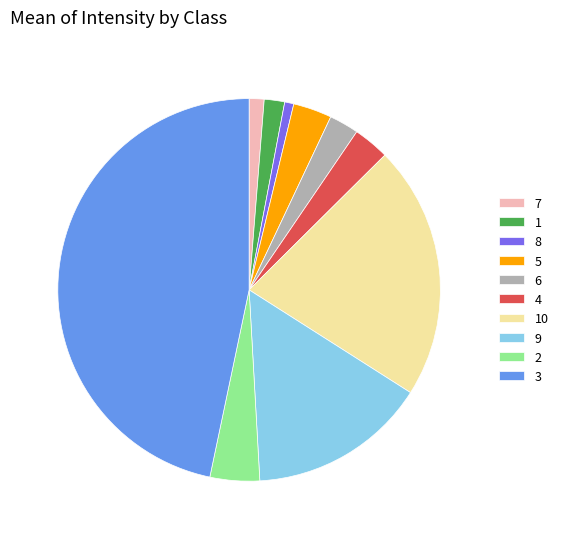

Does 1 represent more than half of the total?

No